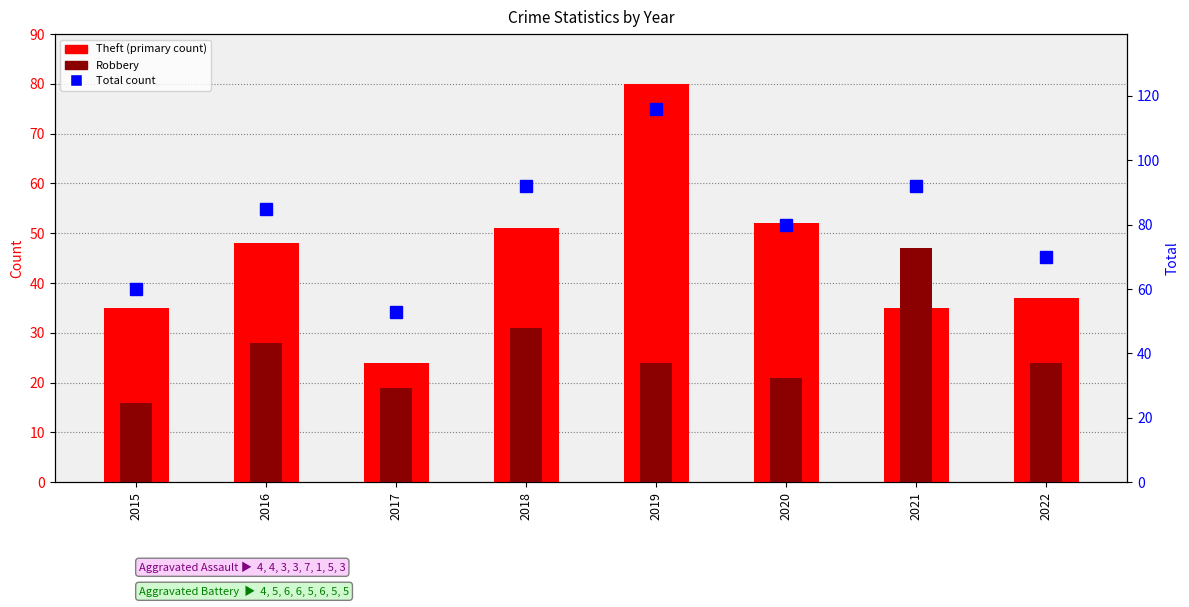

At which label is Total closest to 84?

2016